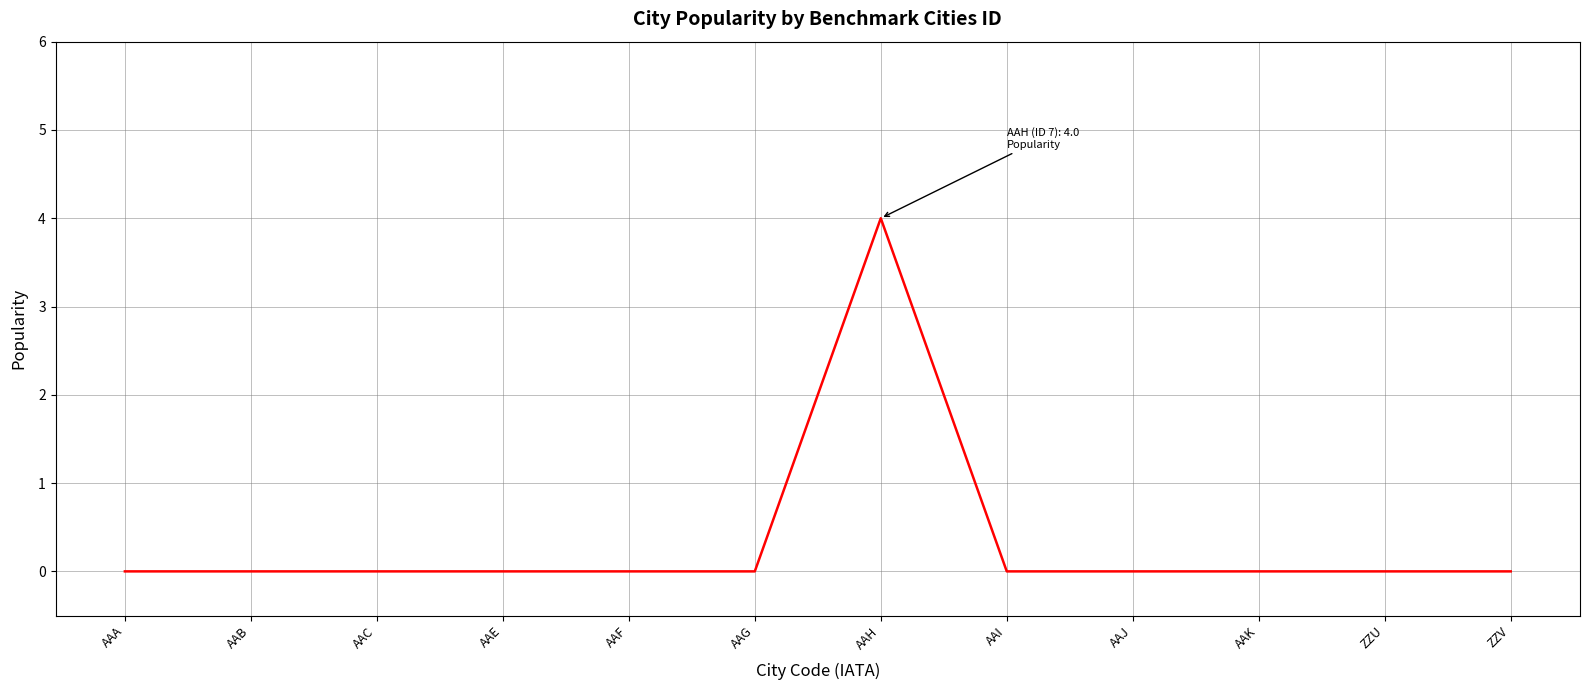

Reading right to left, transcribe all the data shown in this chart.

ZZV=0	ZZU=0	AAK=0	AAJ=0	AAI=0	AAH=4	AAG=0	AAF=0	AAE=0	AAC=0	AAB=0	AAA=0